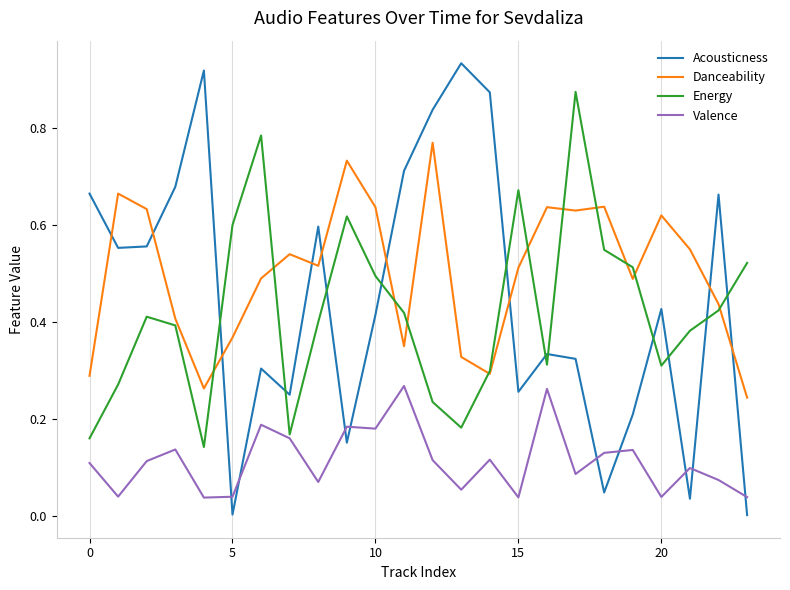

In Valence, how many points are higher than both neighbors (excluding endpoints)?

8